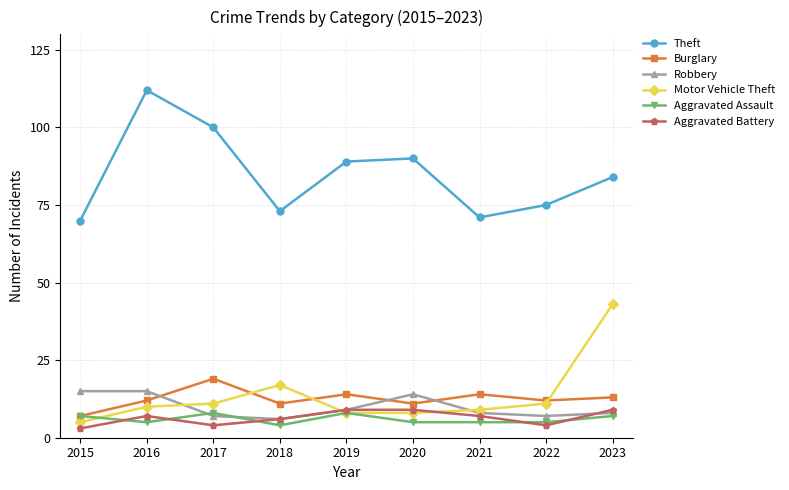

Is the value of Aggravated Assault at 2018 greater than the value of Theft at 2017?

No